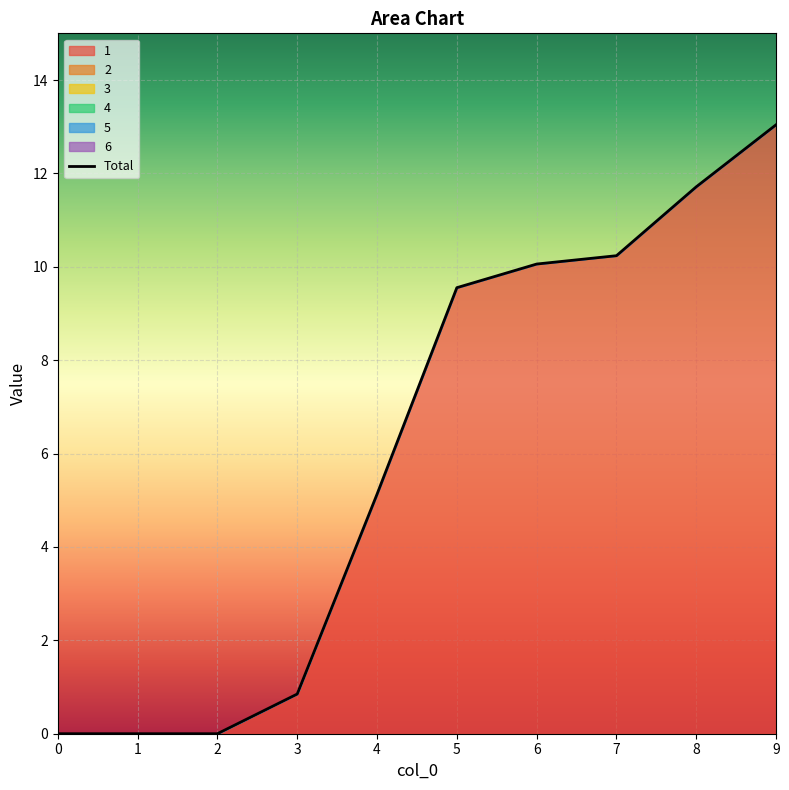

True or false: 4 and 6 intersect in this chart.

False